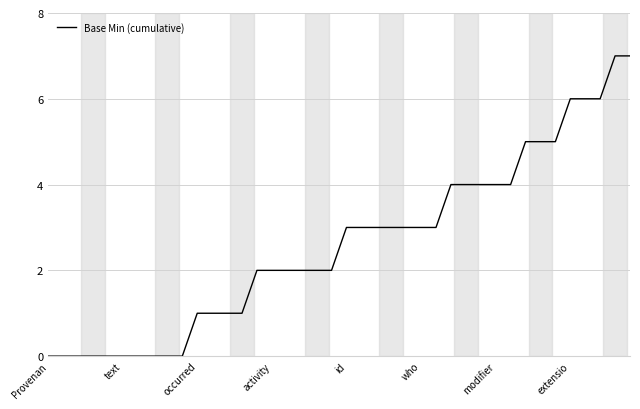

What is the maximum value shown in the chart?

7